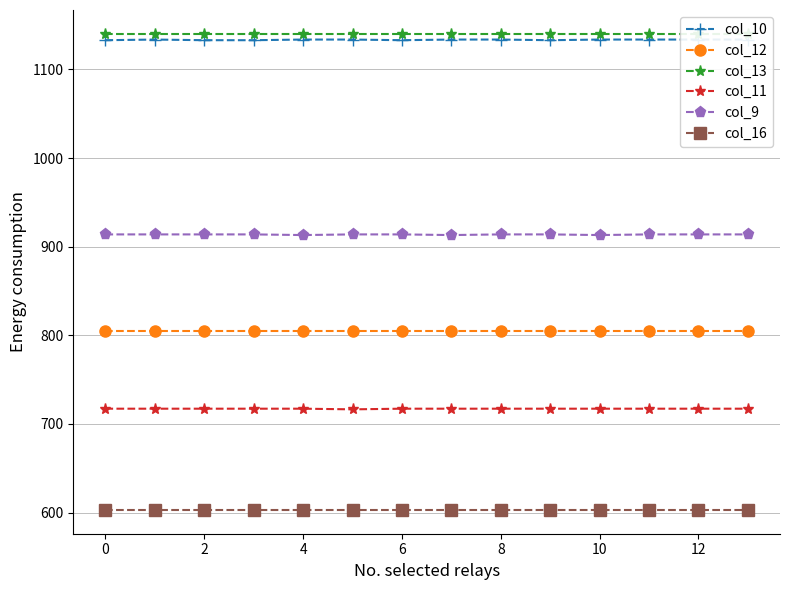

True or false: col_11 and col_16 intersect in this chart.

False